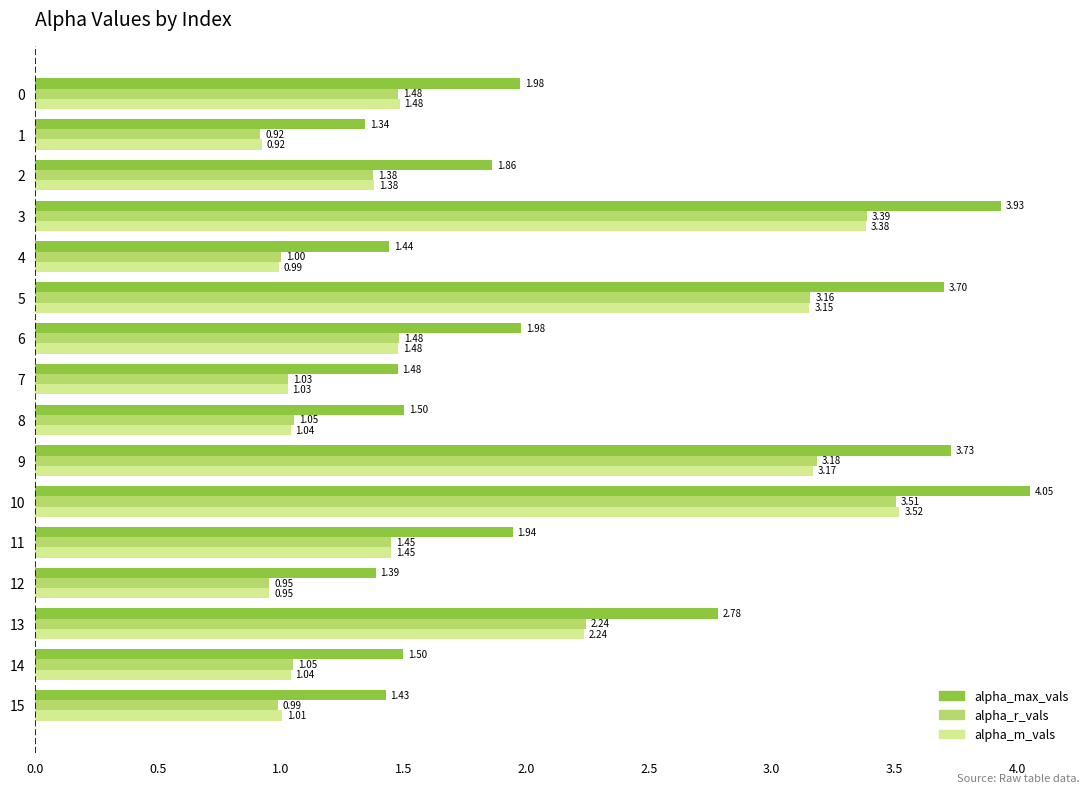

Which series has the widest spread of values?

alpha_max_vals